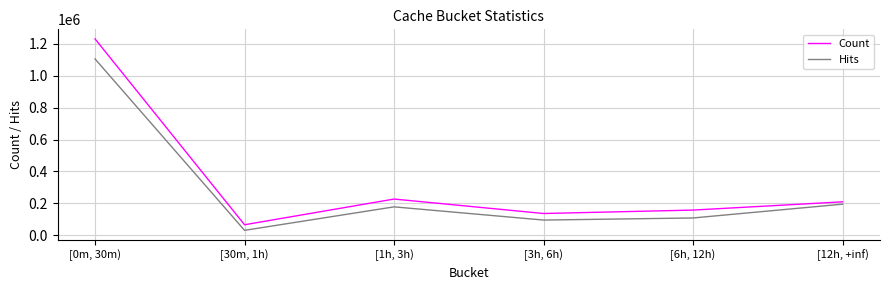

Count the number of categories in the chart.

6